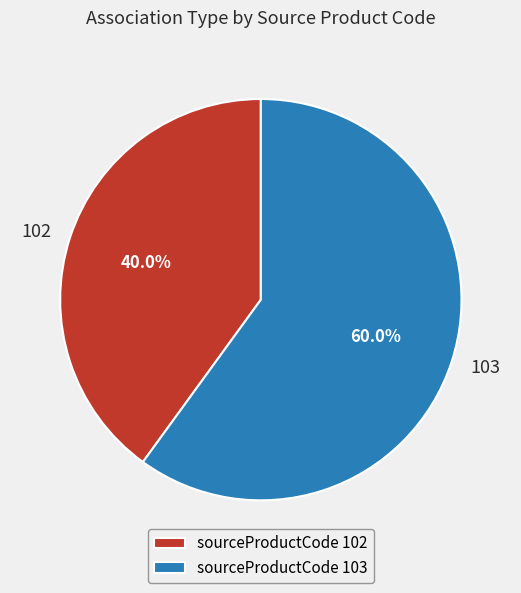

Approximately how many times larger is the value at sourceProductCode 102 compared to sourceProductCode 103?

0.7